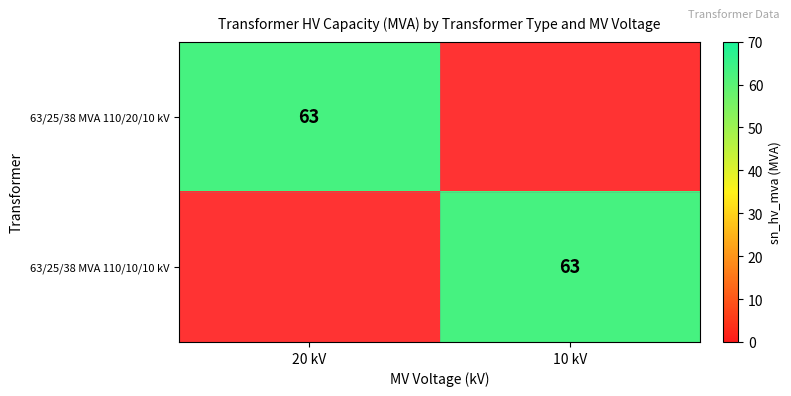

Is it true that 63/25/38 MVA 110/10/10 kV equals 44 at 10 kV?

False